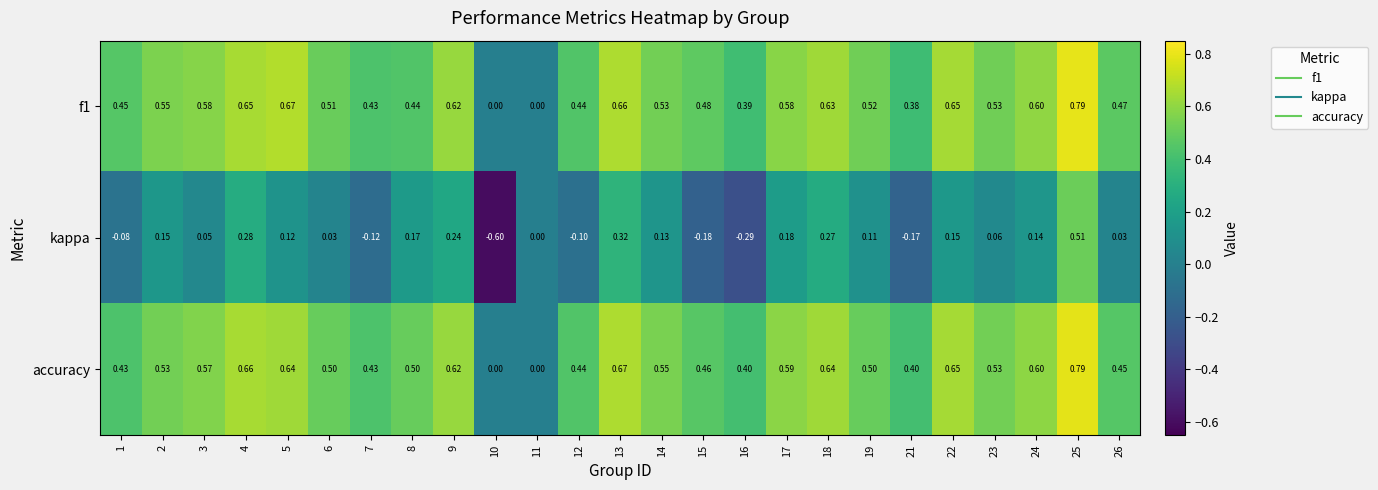

Is the value of accuracy at 21 greater than the value of f1 at 7?

No